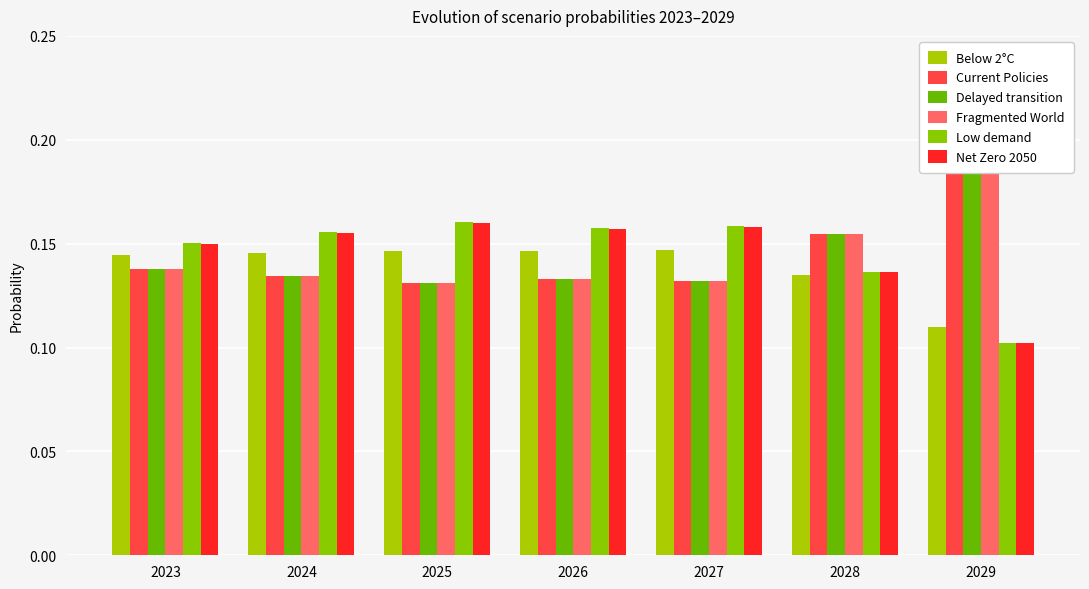

What is the difference between the maximum and minimum values in the Delayed transition series?

0.1